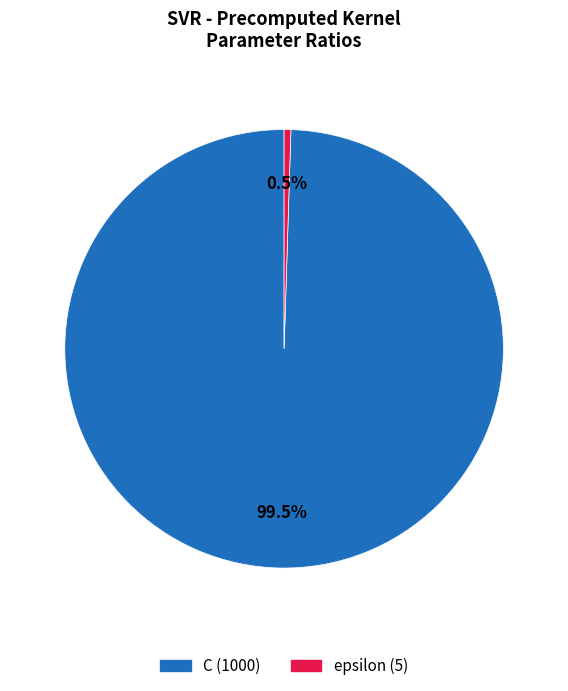

To the nearest percent, what is the average slice percentage?

50%